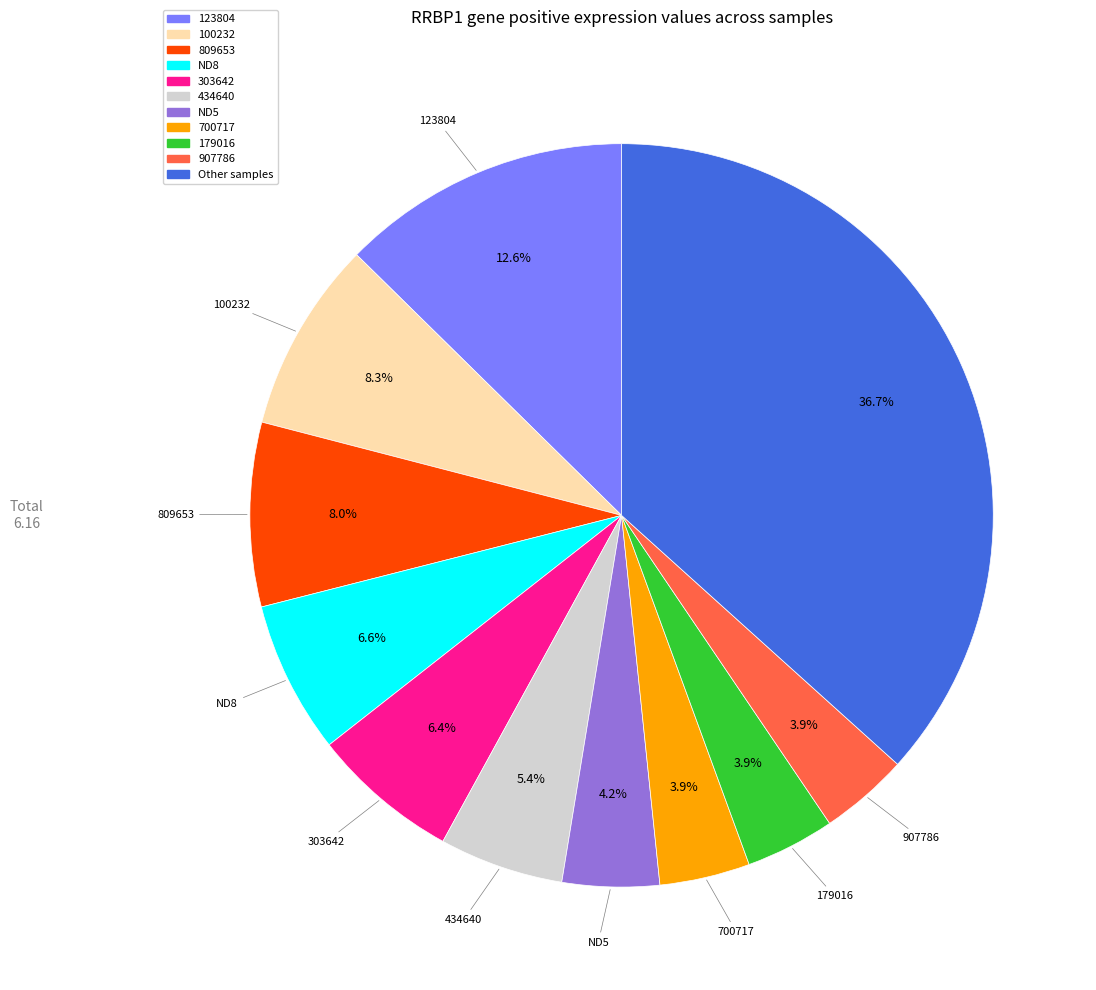

Do 809653 and Other samples together represent more than half of the pie?

No